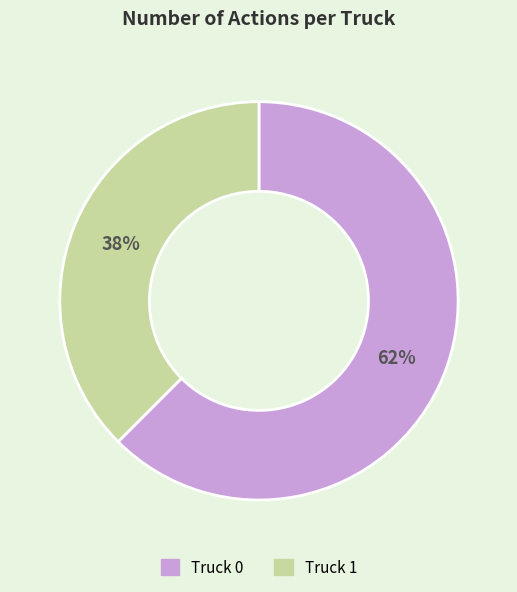

Which slice is the largest?

Truck 0